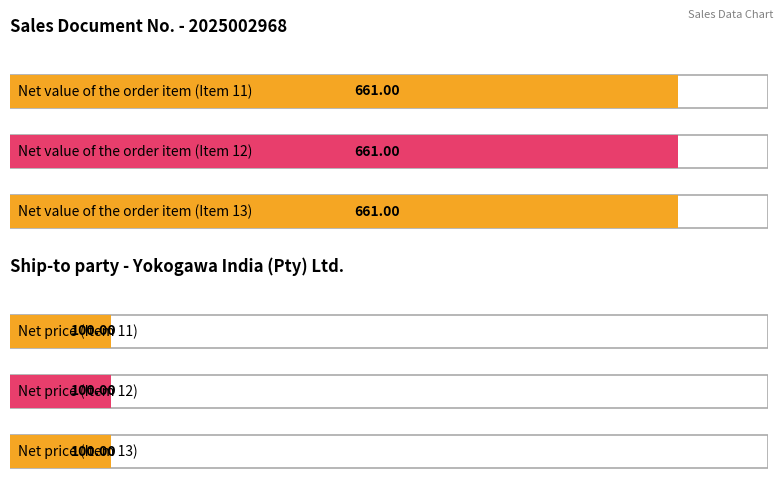

Reading left to right, what are all the values shown in this chart?

Net value of the order item: Item 11=661	Item 12=661	Item 13=661
Net price: Item 11=100	Item 12=100	Item 13=100